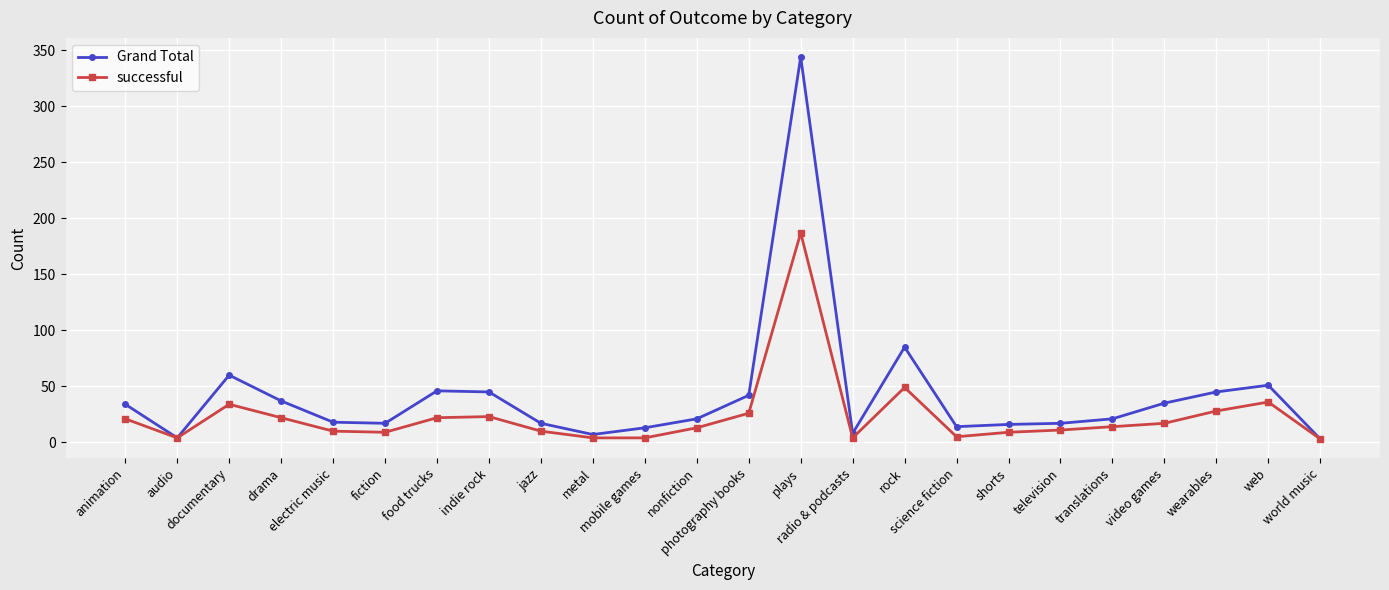

At which category does successful reach its first local peak?

documentary